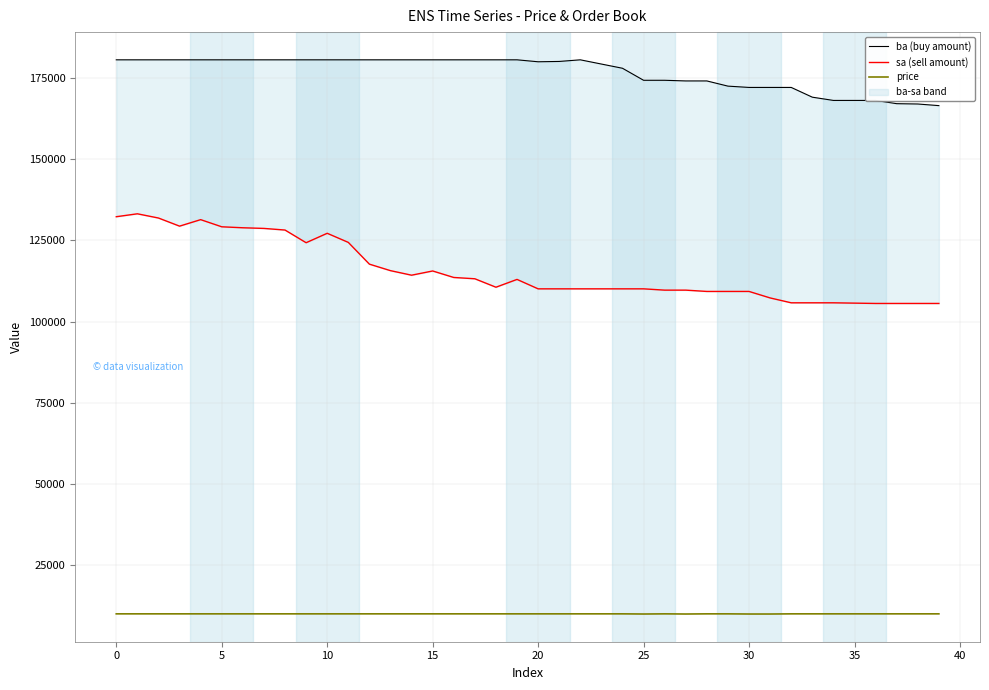

True or false: sa (sell amount) and ba (buy amount) cross at least once.

False